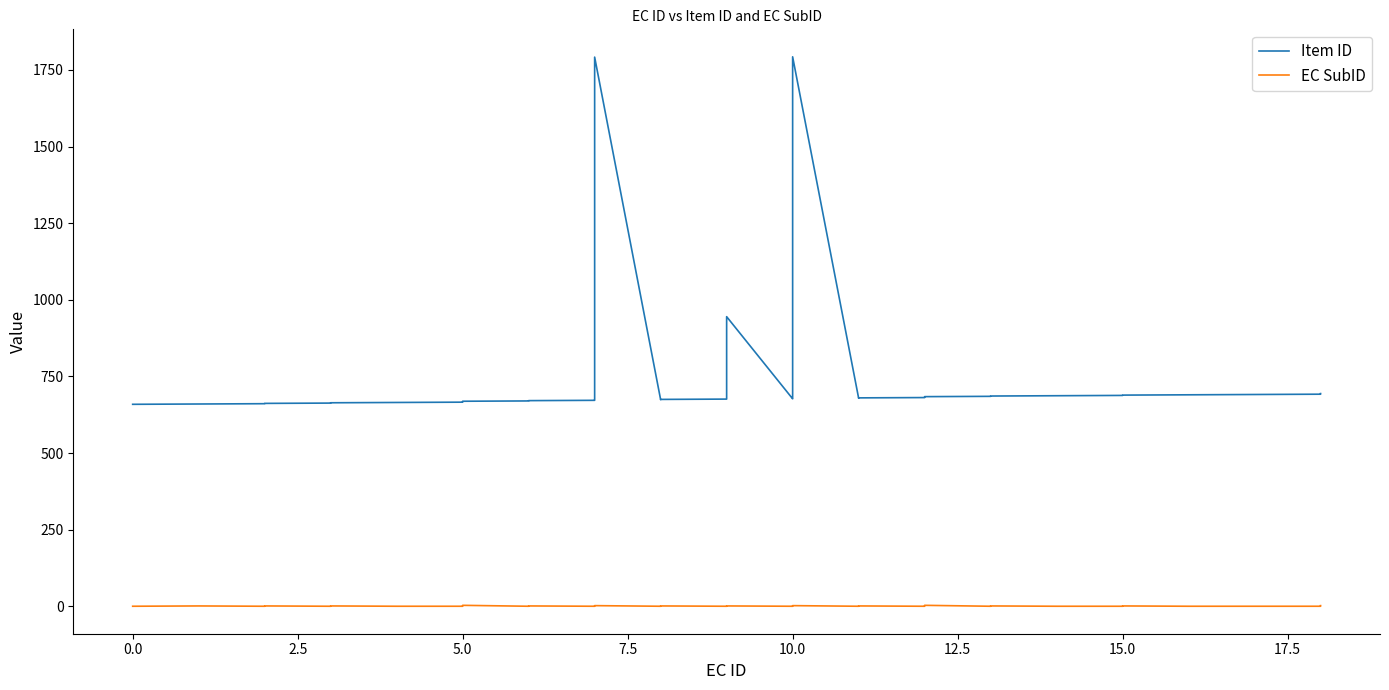

What is the difference between the maximum and minimum values in the EC SubID series?

3